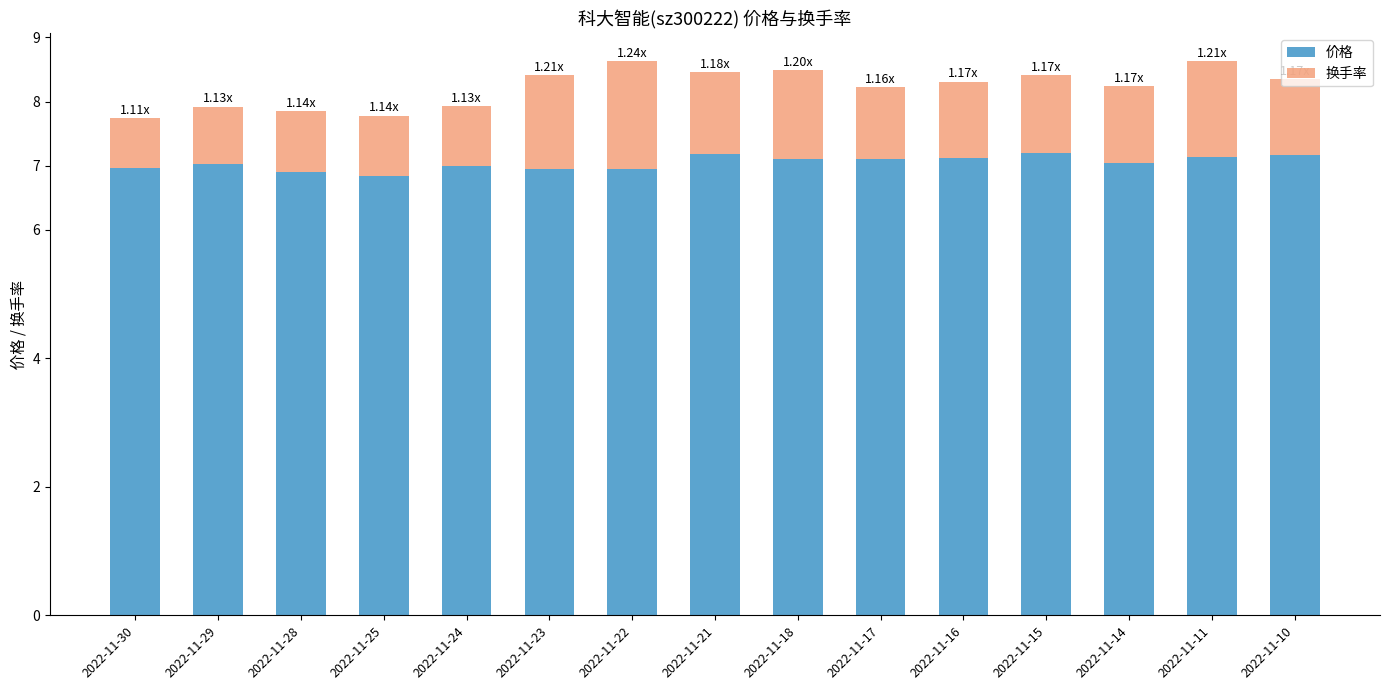

What is the sum of all 价格 values?

105.7